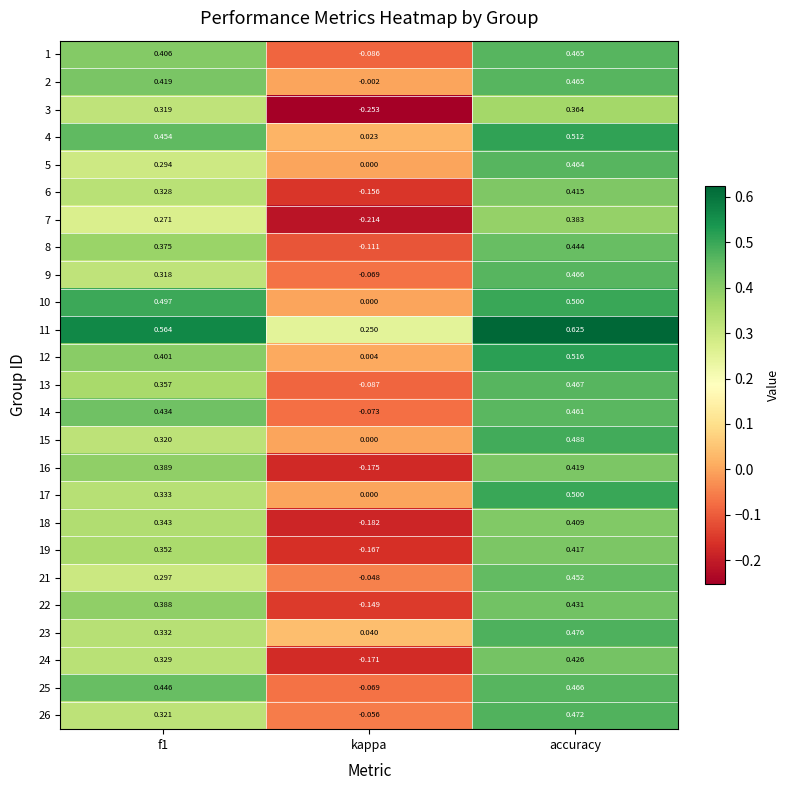

Which category has the highest value across all series?

accuracy